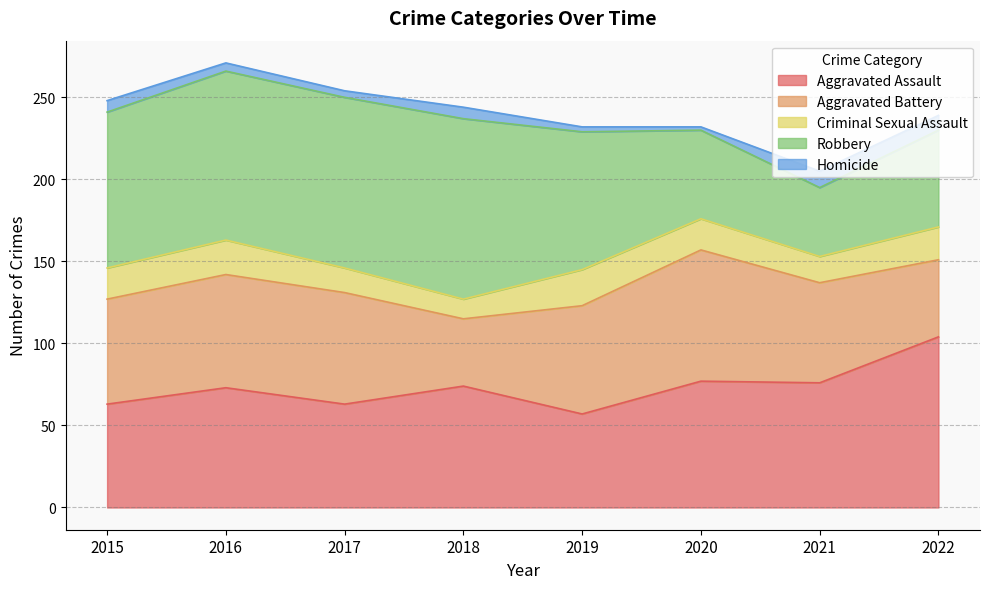

What is the maximum value shown in the chart?

110